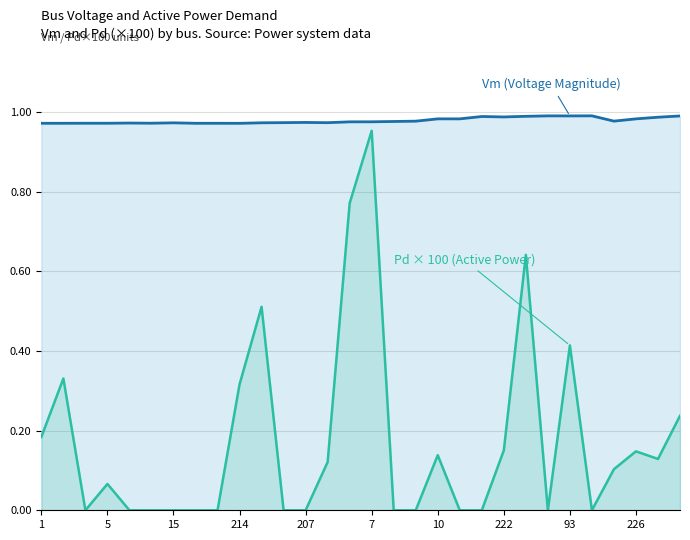

True or false: Pd × 100 (Active Power) and Vm (Voltage Magnitude) cross at least once.

False